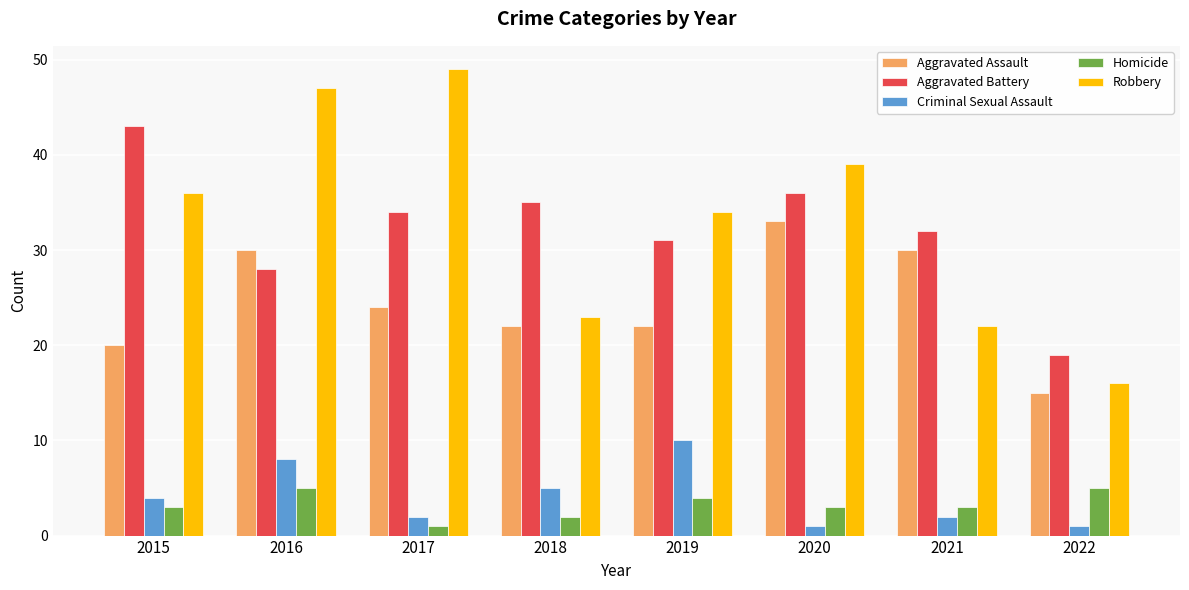

What is the average value of the Criminal Sexual Assault series?

4